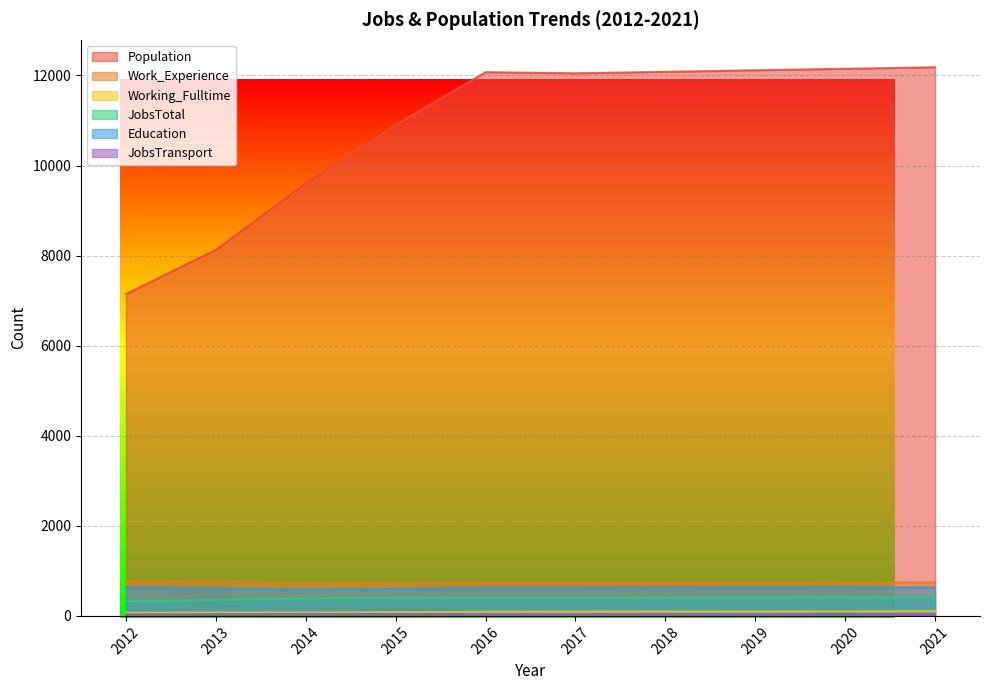

What is the difference between the maximum and minimum values in the JobsTotal series?

89